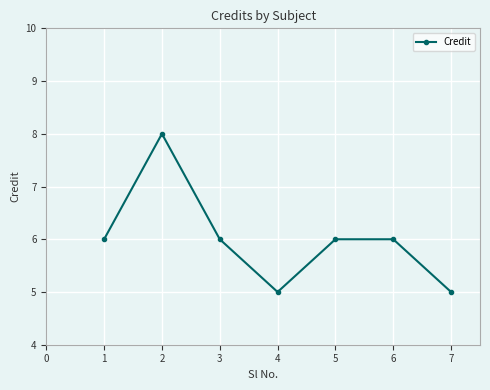

What is the value of the 4th point from the left?

5